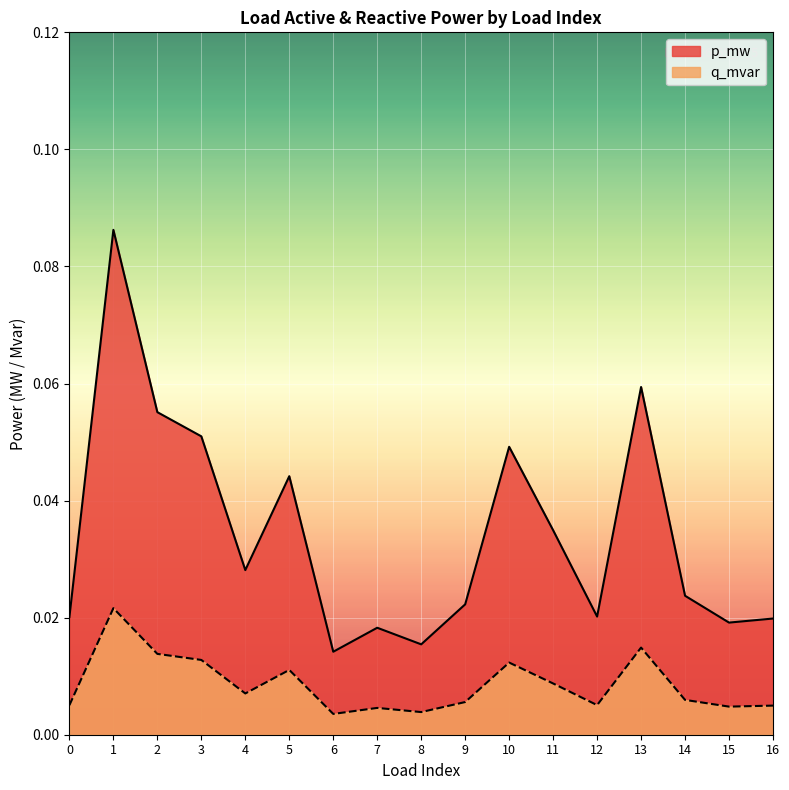

Reading right to left, transcribe all the data shown in this chart.

p_mw: 16=0.0	15=0.0	14=0.0	13=0.1	12=0.0	11=0.0	10=0.0	9=0.0	8=0.0	7=0.0	6=0.0	5=0.0	4=0.0	3=0.1	2=0.1	1=0.1	0=0.0
q_mvar: 16=0.0	15=0.0	14=0.0	13=0.0	12=0.0	11=0.0	10=0.0	9=0.0	8=0.0	7=0.0	6=0.0	5=0.0	4=0.0	3=0.0	2=0.0	1=0.0	0=0.0